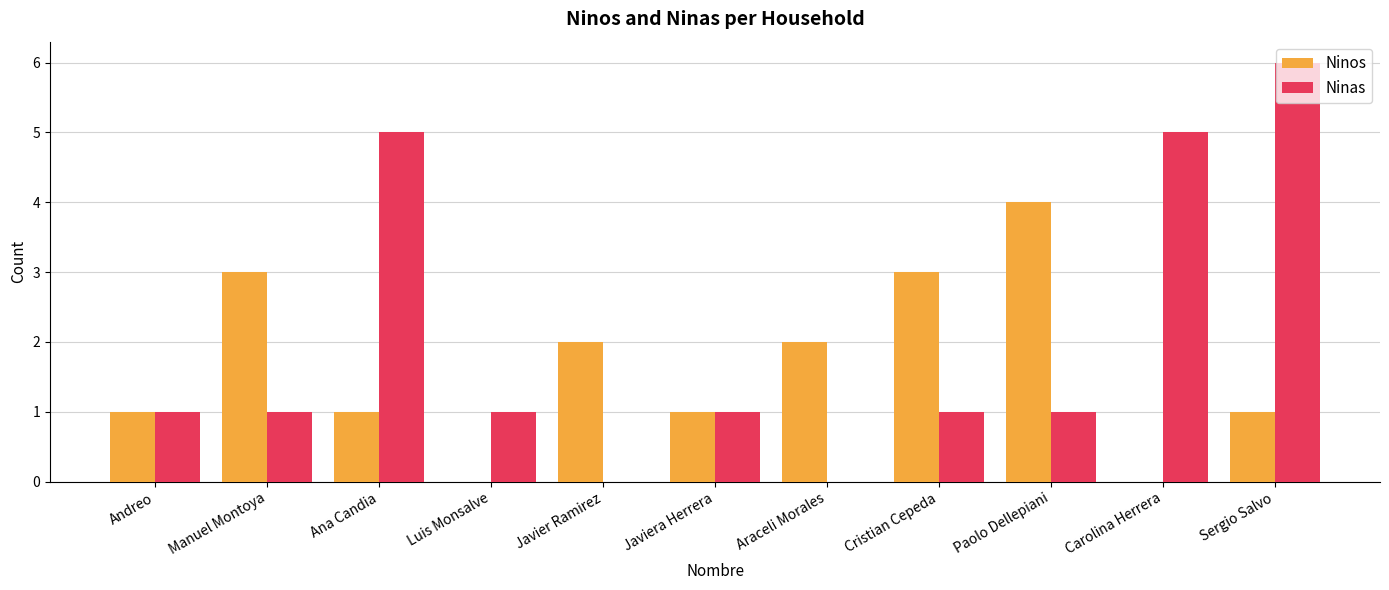

At which category does the chart reach its peak across all series?

Sergio Salvo